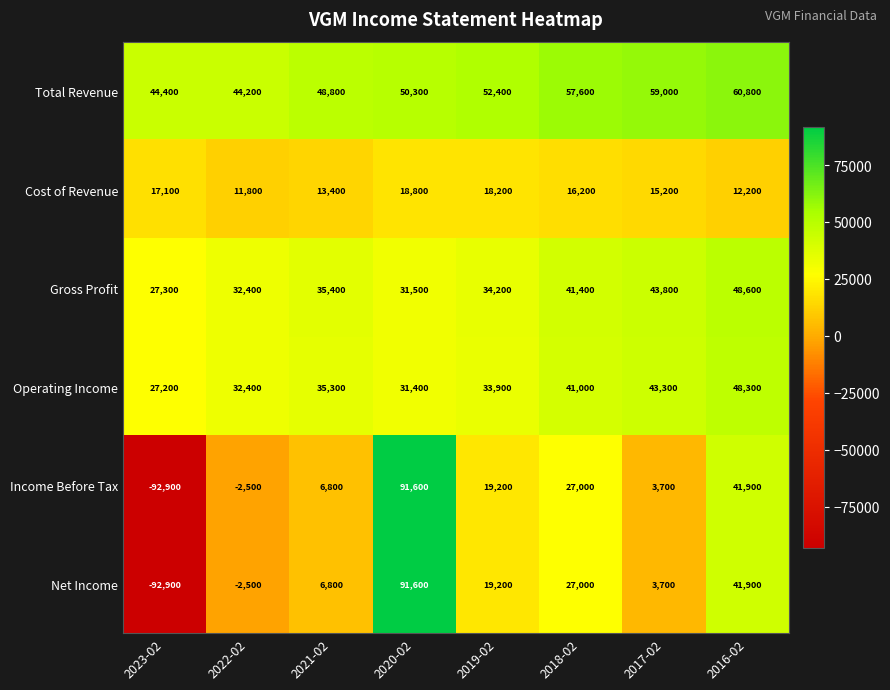

At which category is the sum across all series the highest?

2020-02